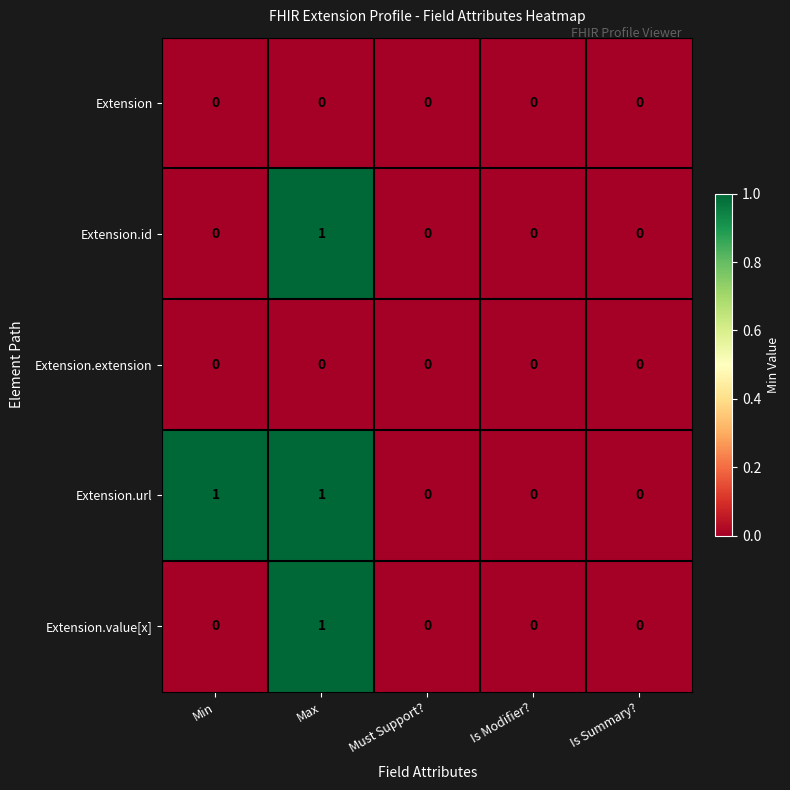

At which category is the sum across all series the highest?

Max